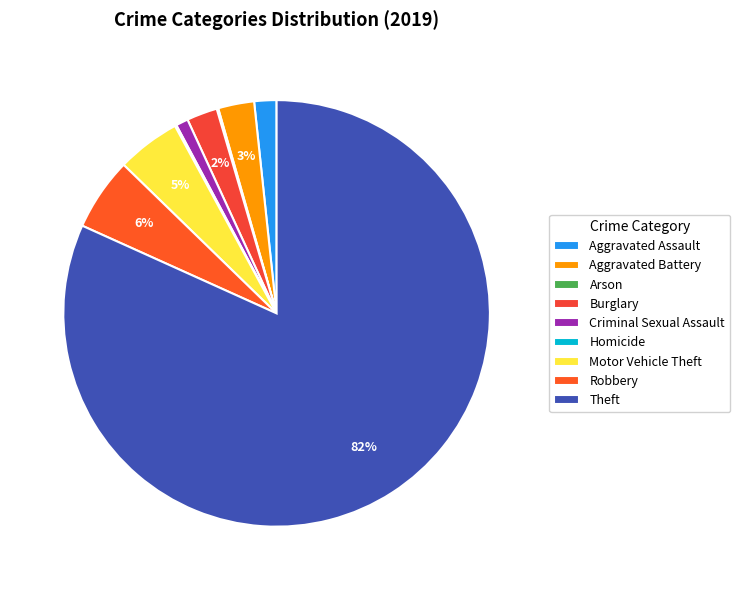

What is the total percentage of Robbery and Arson?

5.6%